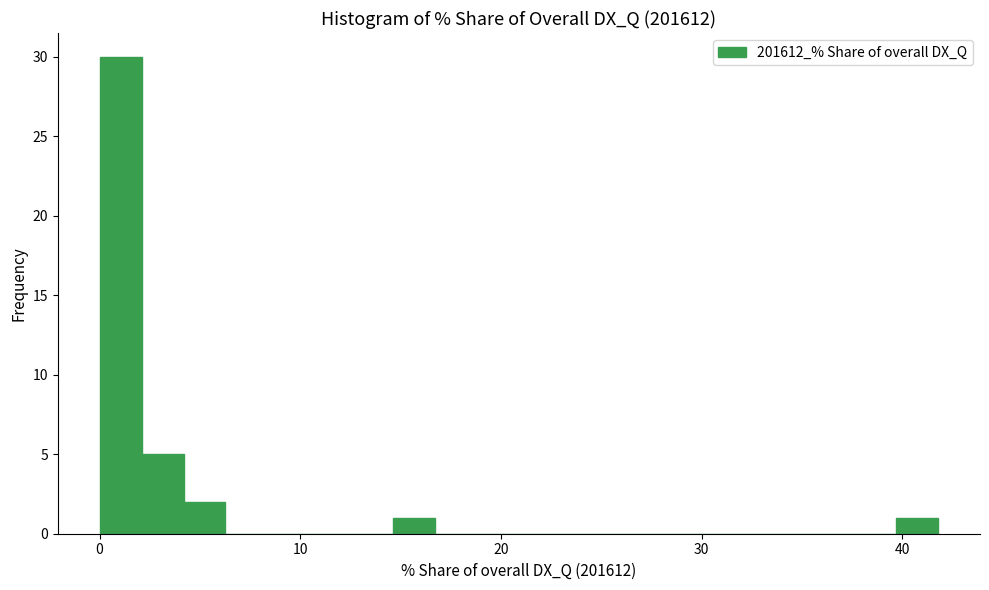

Read against the x-axis, roughly where is the centre of the tallest bar?

1